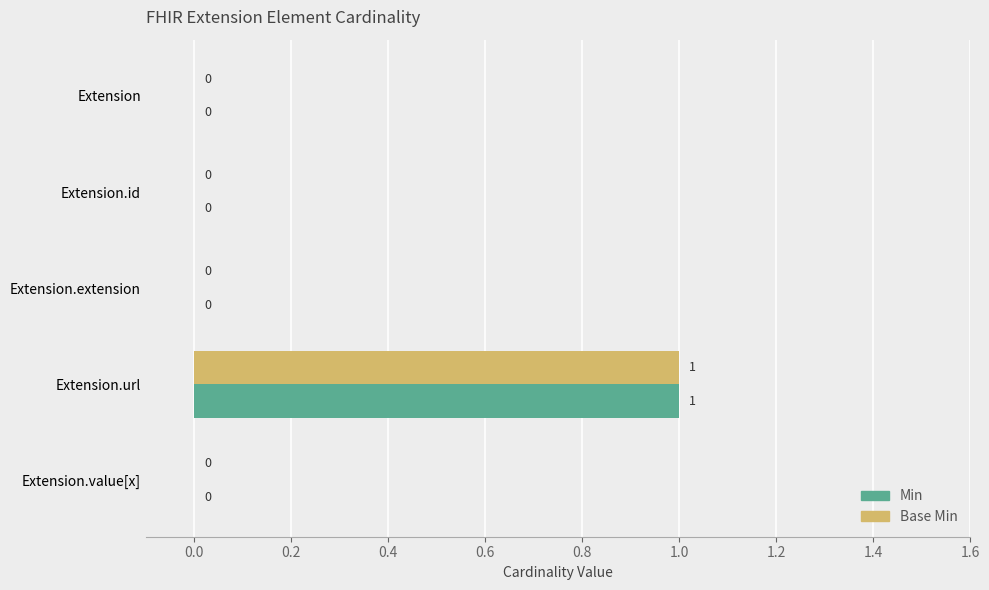

True or false: Min has a value of 1 at Extension.extension.

False